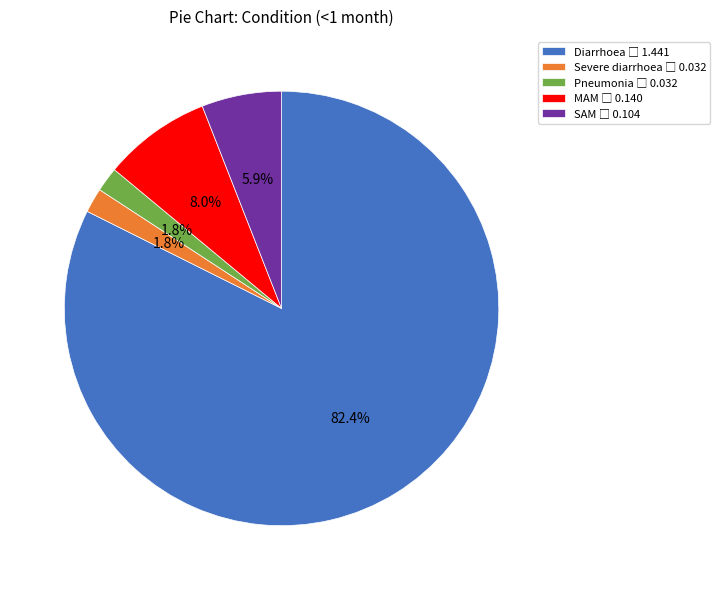

To the nearest percent, what is the difference between the largest and smallest slice percentages?

81%